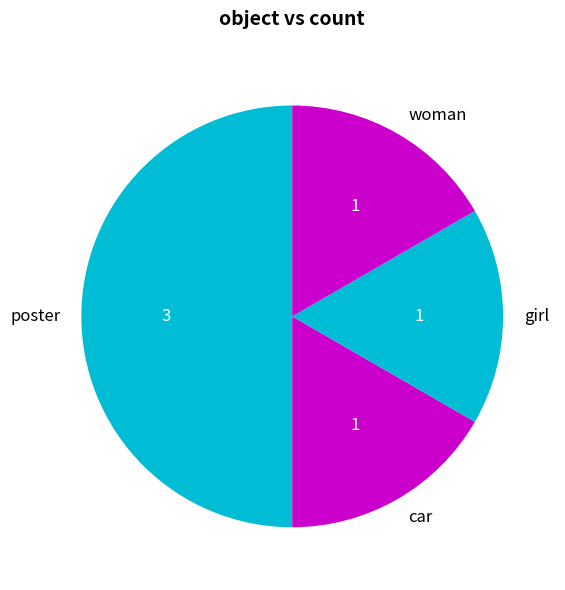

Does car account for over 50% of the chart?

No